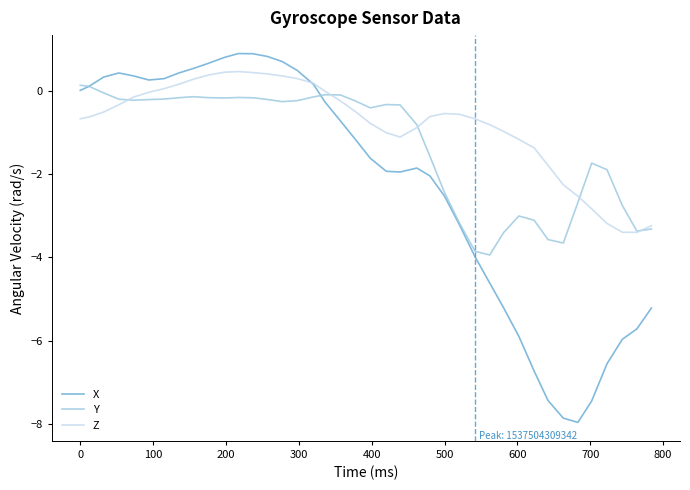

Which series has the largest range (max minus min)?

X